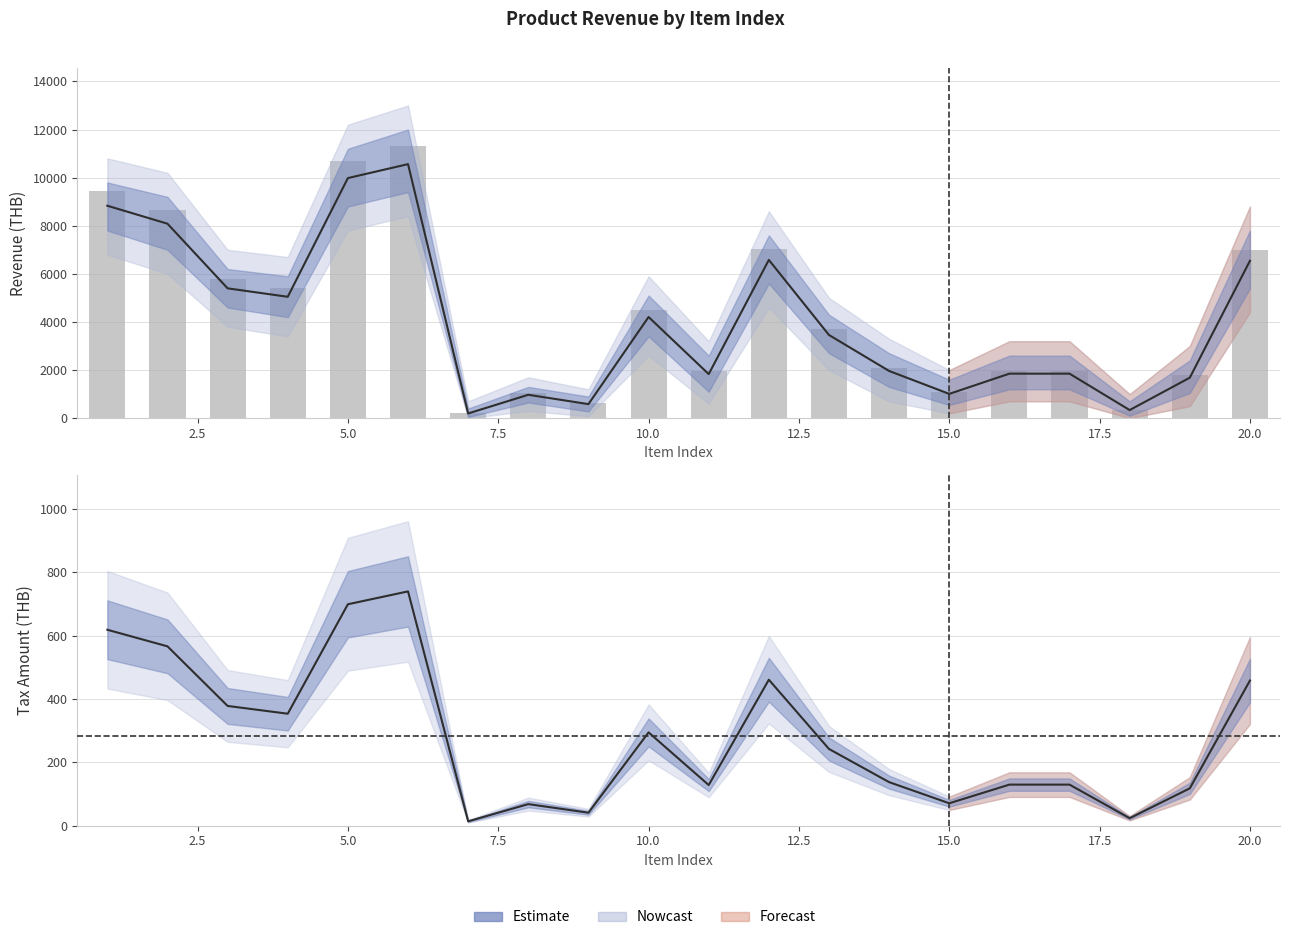

What is the greatest value displayed?

11300.0